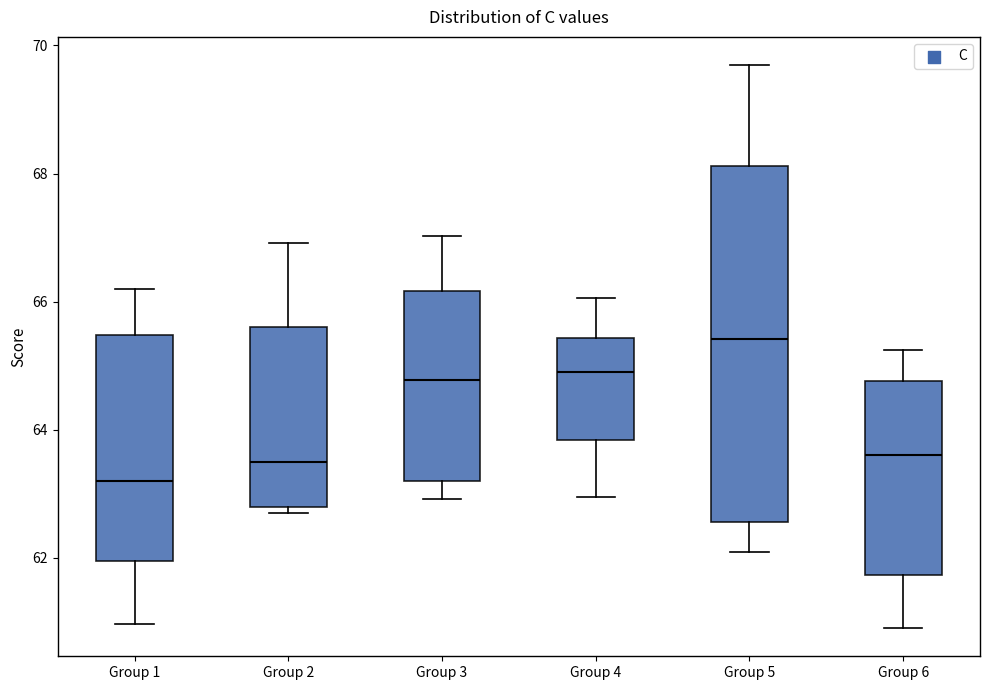

Comparing the boxes themselves (not the whiskers), which one is the tallest?

Group 5